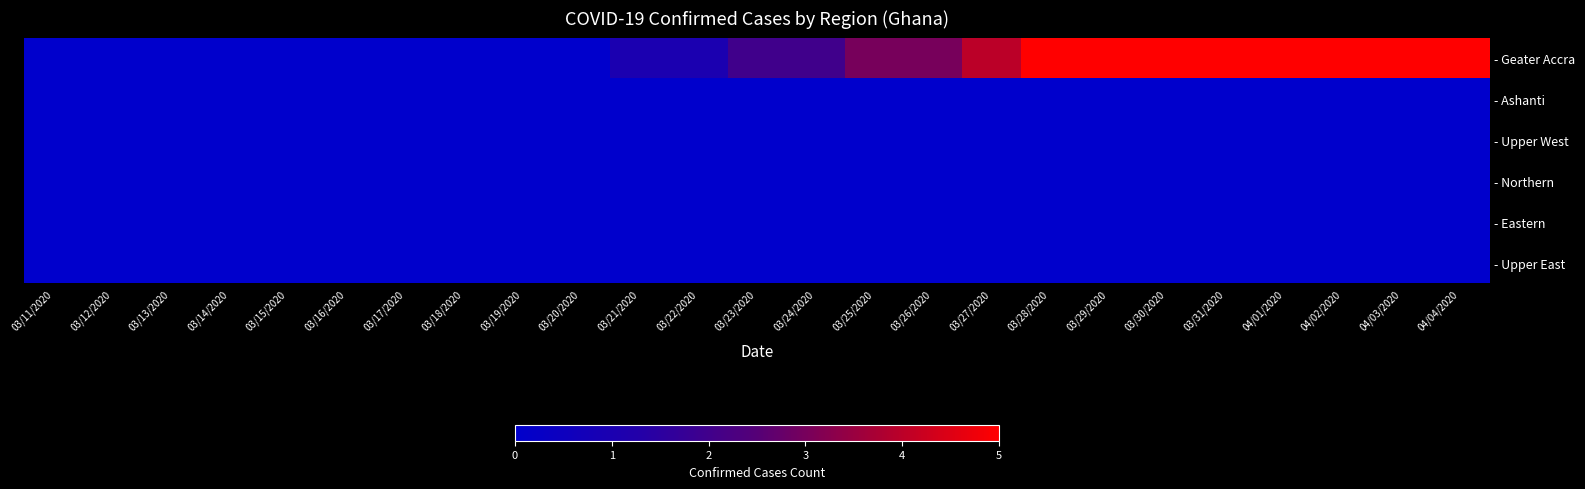

Which series has the largest total across all categories?

- Geater Accra